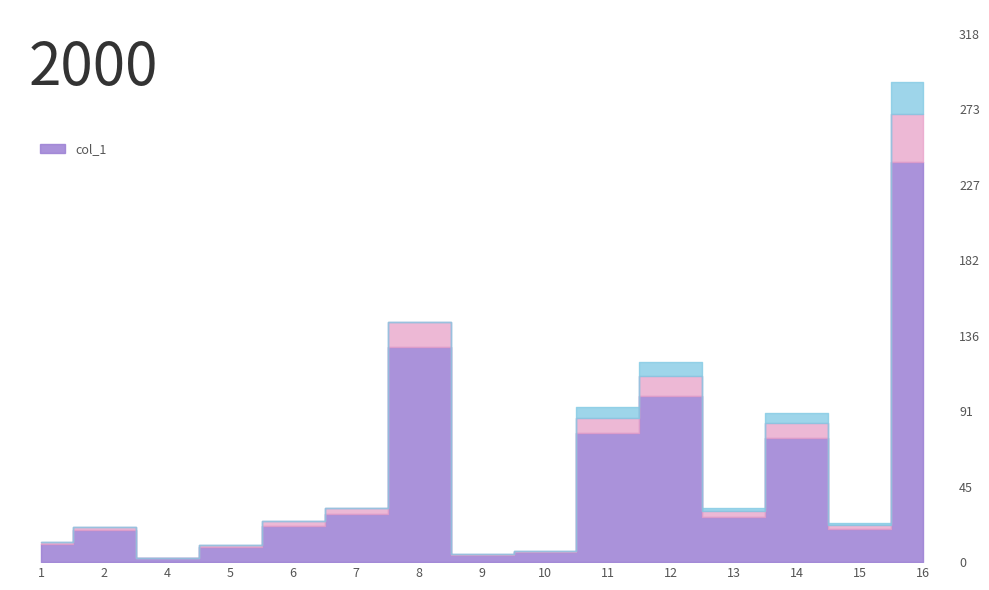

The value at 8 is 129.4. True or false?

True